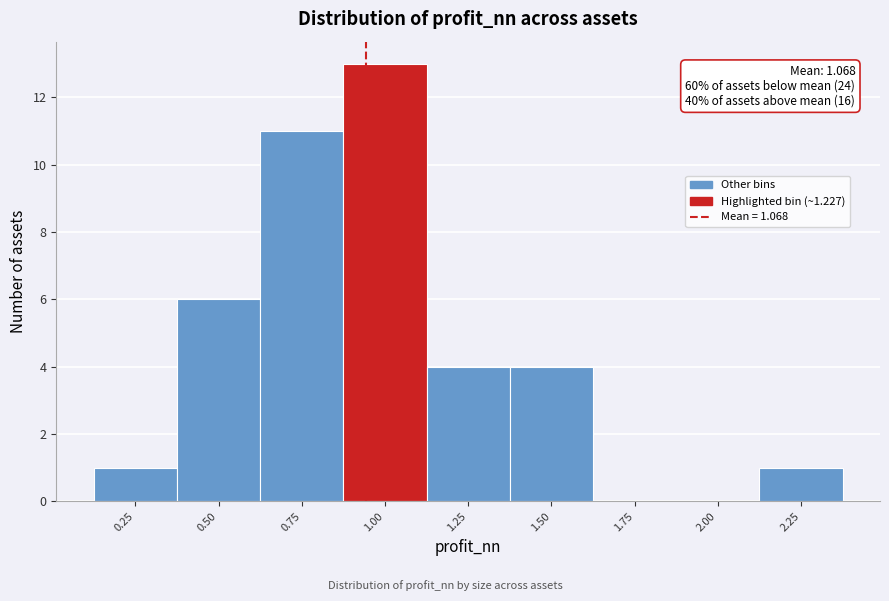

Reading right to left, what are all the values shown in this chart?

2.25=1	2.00=0	1.75=0	1.50=4	1.25=4	1.00=13	0.75=11	0.50=6	0.25=1